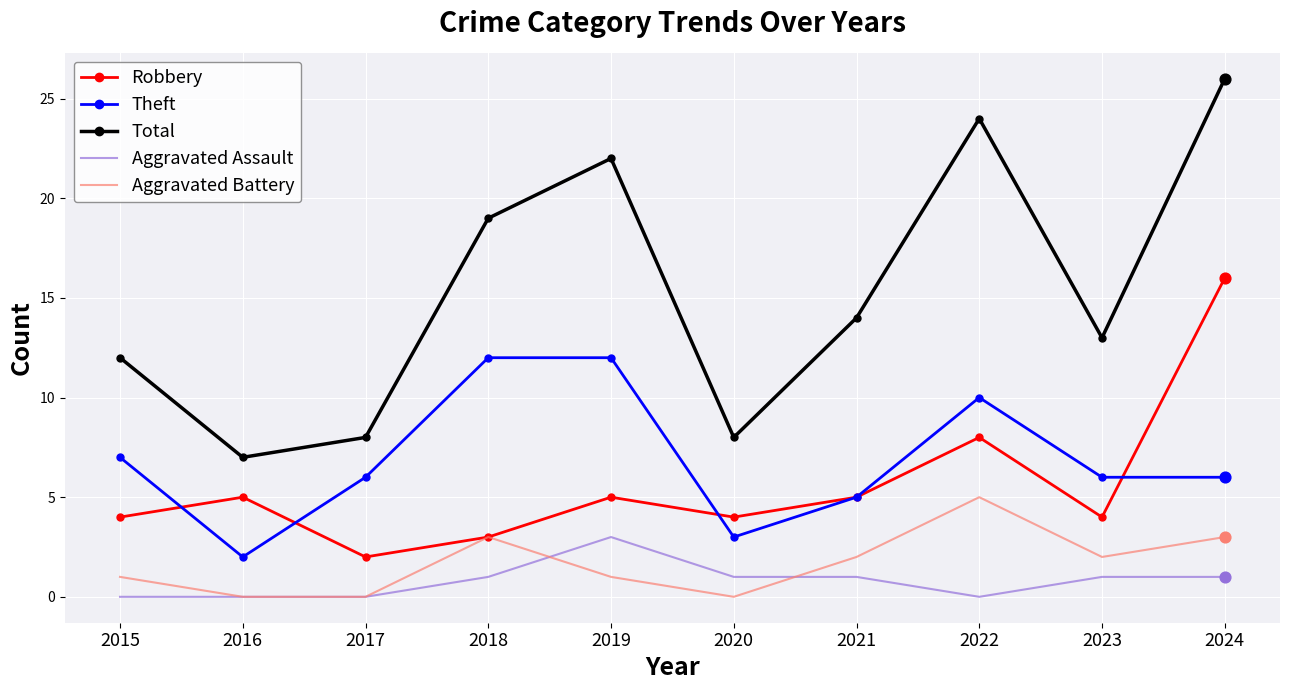

Which series changed the most between 2015 and 2019?

Total